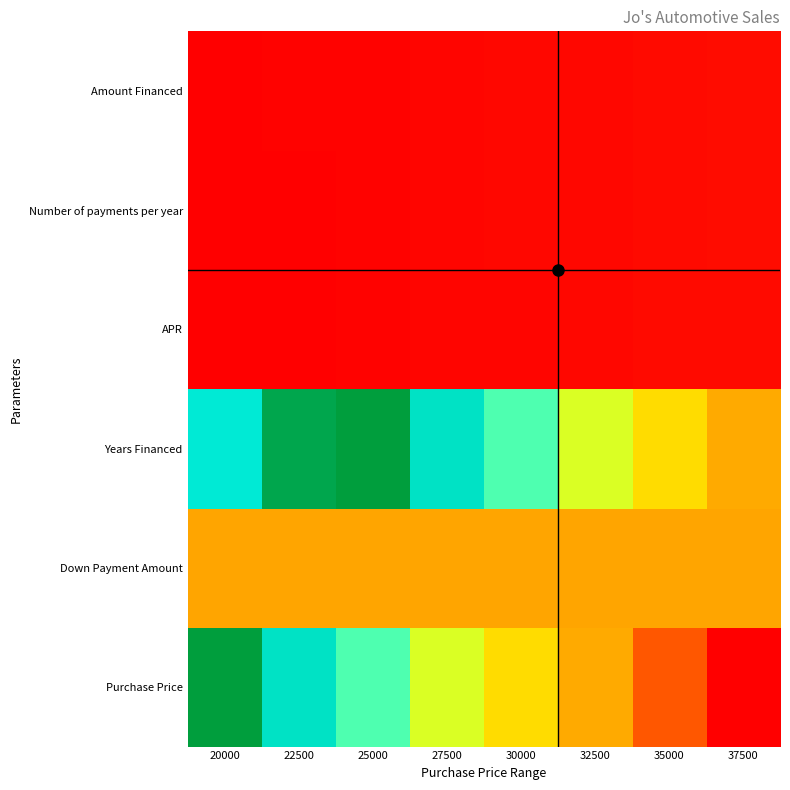

Reading left to right, list all the values displayed in this chart.

Purchase Price: 20000=20000.0	22500=22500.0	25000=25000.0	27500=27500.0	30000=30000.0	32500=32500.0	35000=35000.0	37500=37500.0
Down Payment Amount: 20000=5000.0	22500=5000.0	25000=5000.0	27500=5000.0	30000=5000.0	32500=5000.0	35000=5000.0	37500=5000.0
Years Financed: 20000=15000.0	22500=17500.0	25000=20000.0	27500=22500.0	30000=25000.0	32500=27500.0	35000=30000.0	37500=32500.0
APR: 20000=300.6	22500=350.7	25000=400.8	27500=450.9	30000=500.9	32500=551.0	35000=601.1	37500=651.2
Number of payments per year: 20000=320.6	22500=370.7	25000=420.8	27500=470.9	30000=521.0	32500=571.1	35000=621.2	37500=671.3
Amount Financed: 20000=340.6	22500=390.7	25000=440.8	27500=490.9	30000=541.0	32500=591.1	35000=641.2	37500=691.3